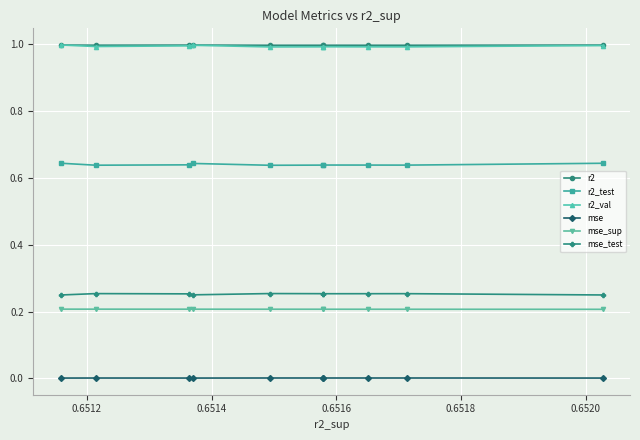

True or false: mse_sup and r2_test intersect in this chart.

False